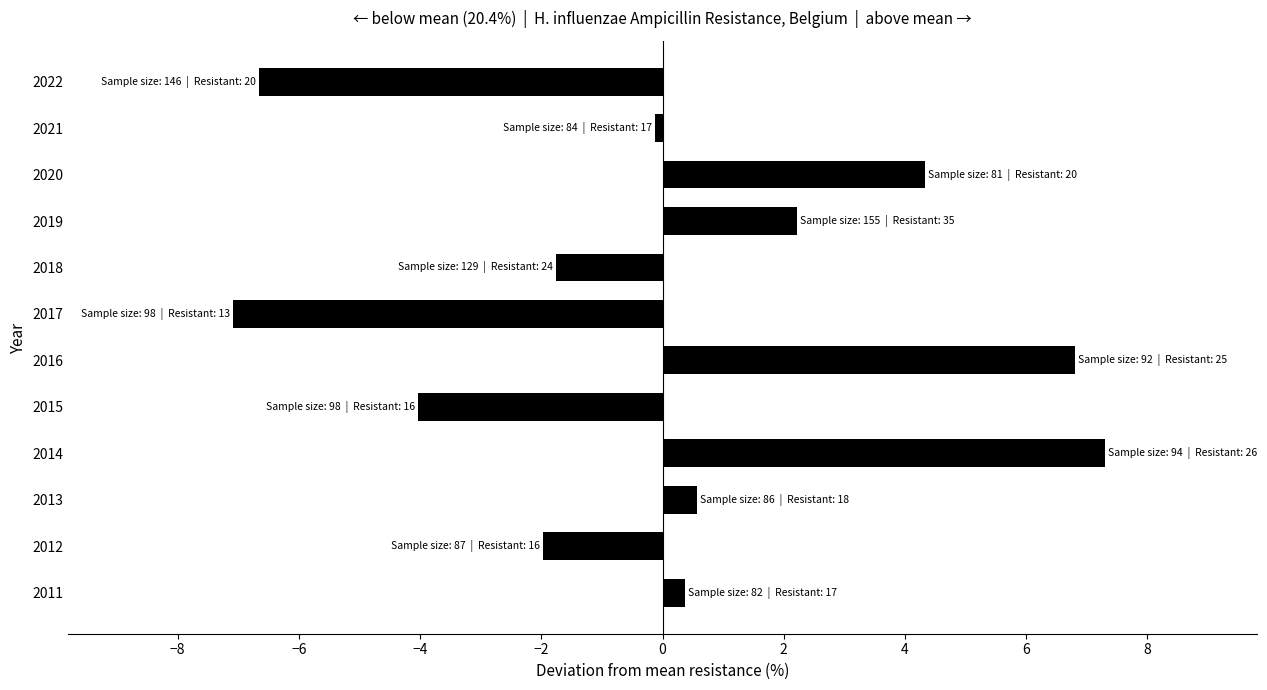

What is the difference between the maximum and minimum values?

14.4